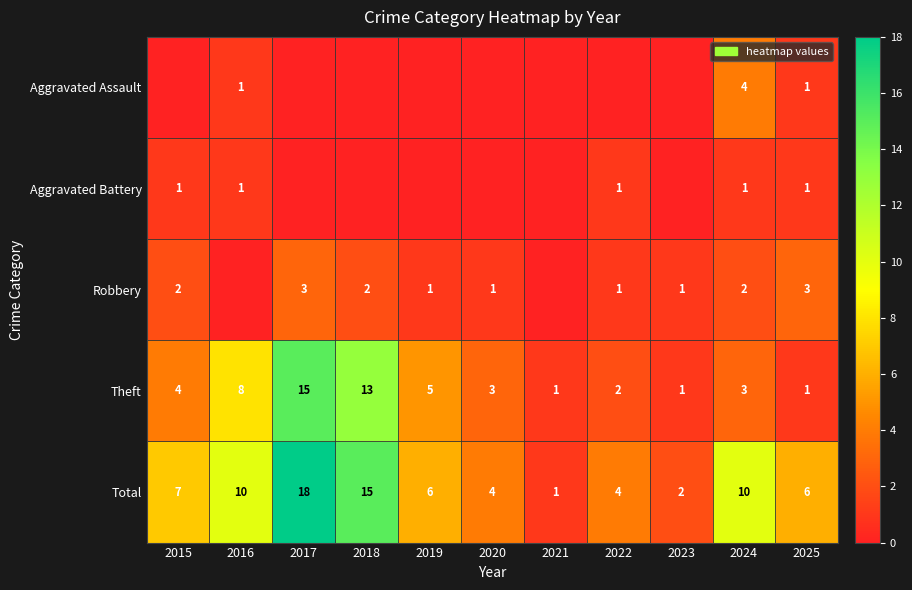

Where does the Theft series first go above 3?

2015